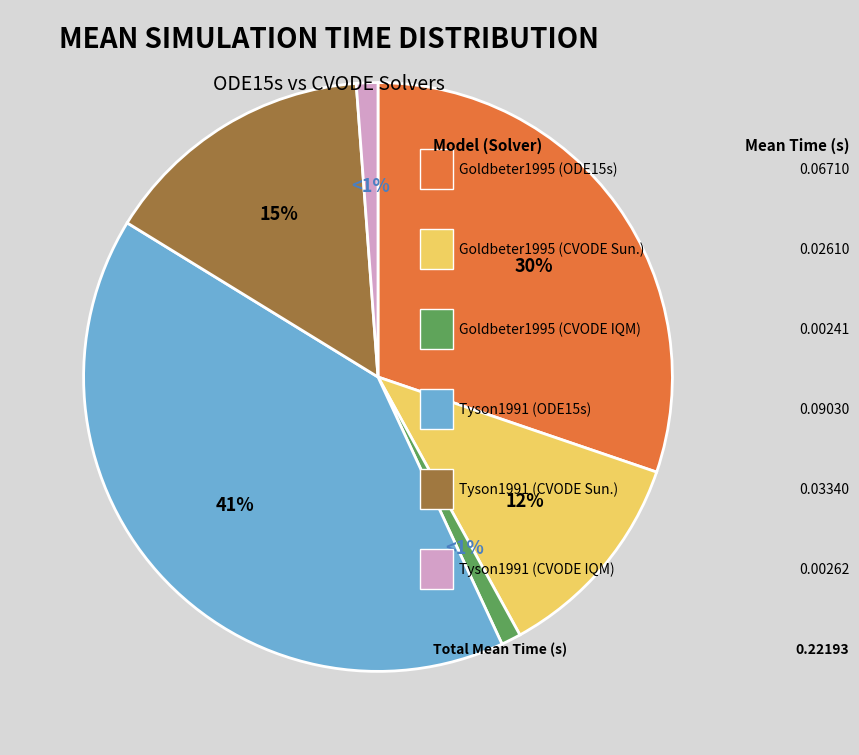

To the nearest percent, what is the average slice percentage?

17%